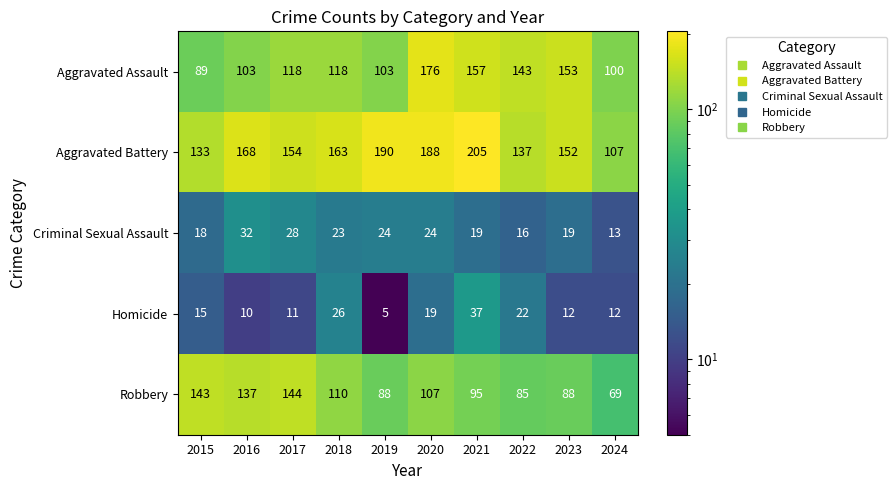

Where does the Robbery series first go above 107?

2015